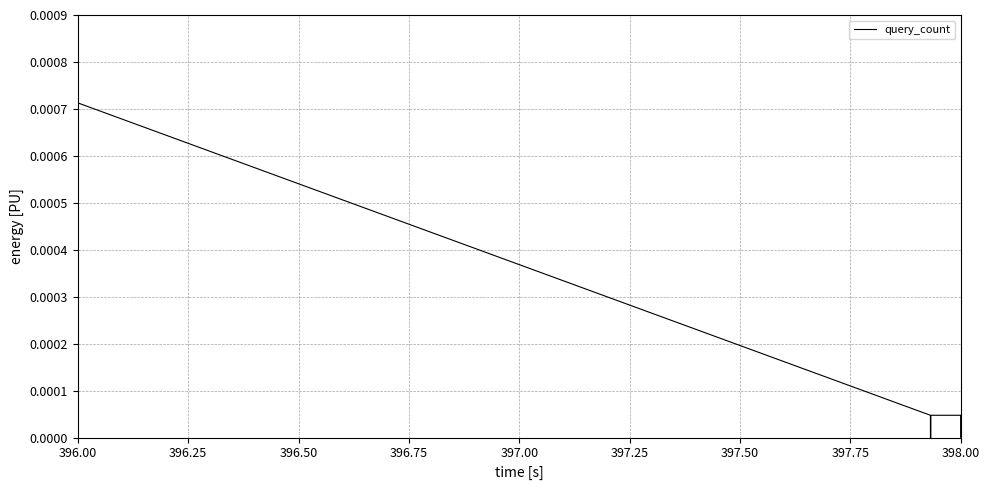

How many values are above zero?

6